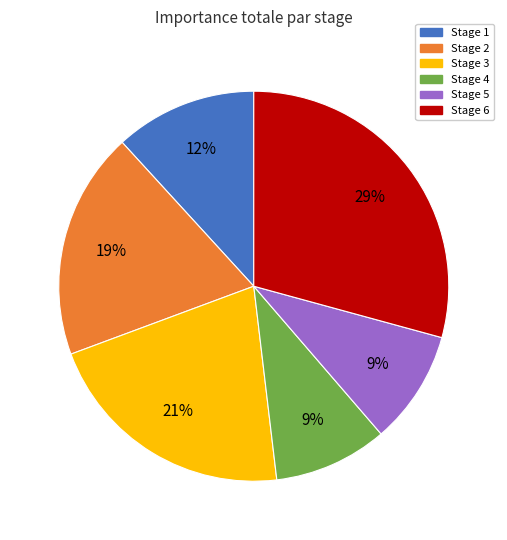

Is there a majority slice in this chart?

No